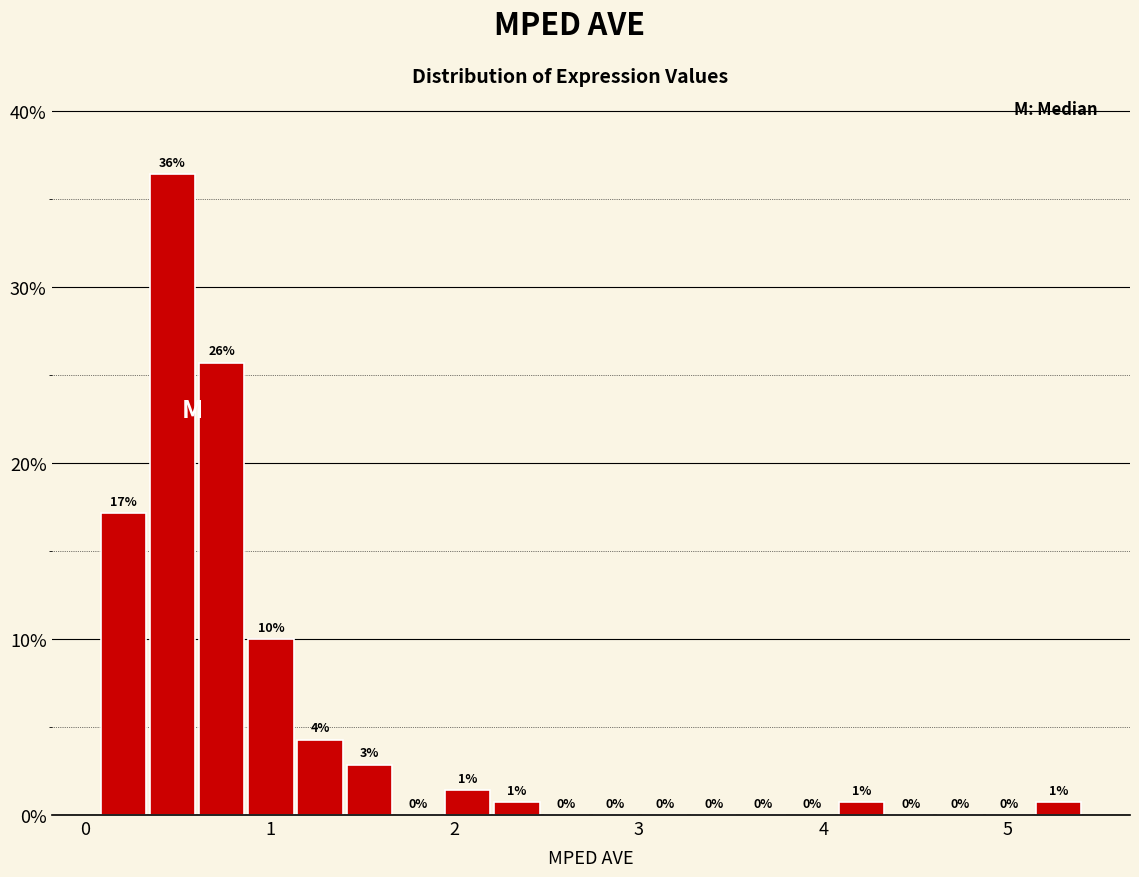

Read against the x-axis, roughly where is the centre of the tallest bar?

0.5